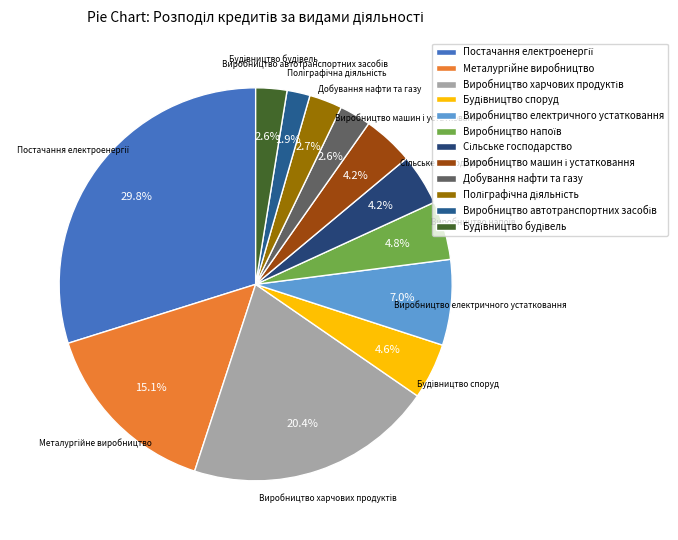

How many segments does this pie chart have?

12